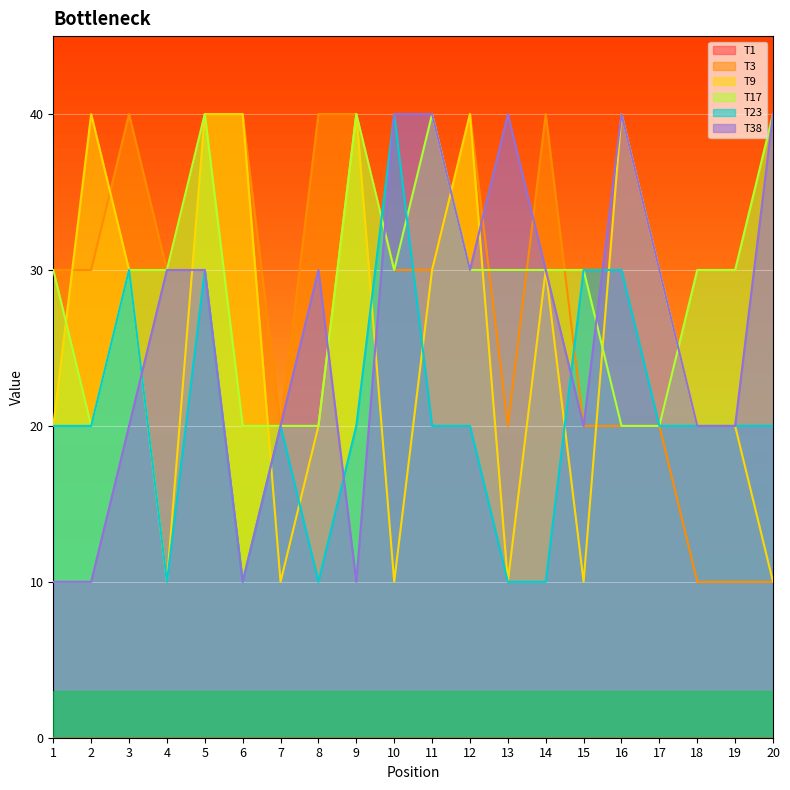

Which category has the highest value across all series?

3